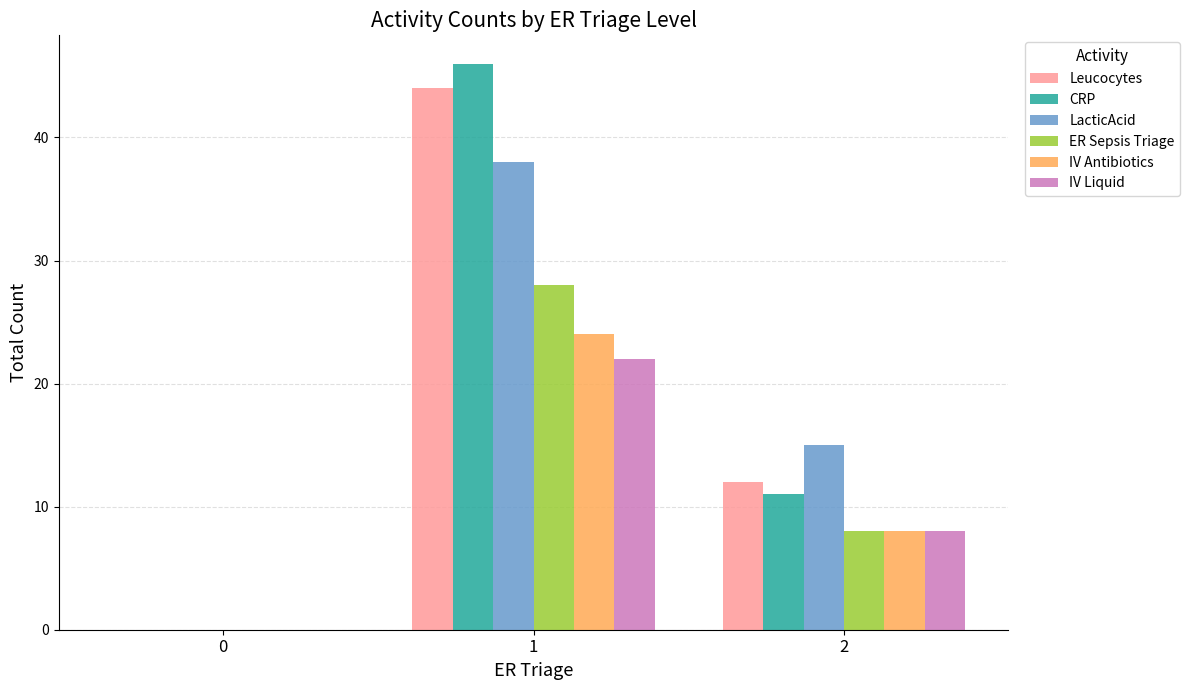

The Leucocytes series shows 12 at 2. True or false?

True